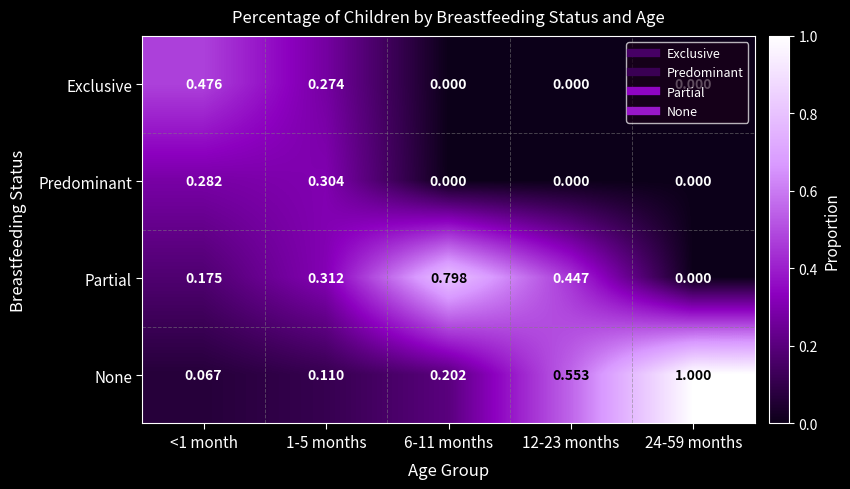

Between <1 month and 1-5 months, which series saw the biggest shift?

Exclusive